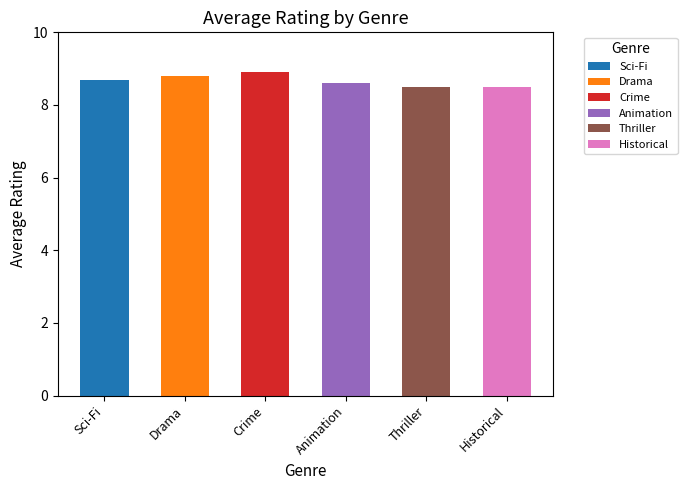

What is the change in value from Sci-Fi to Historical?

-0.2